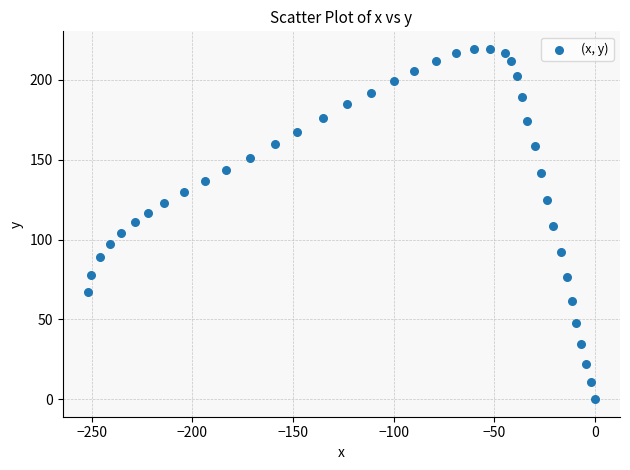

What is the range of X values (max minus min)?

252.0